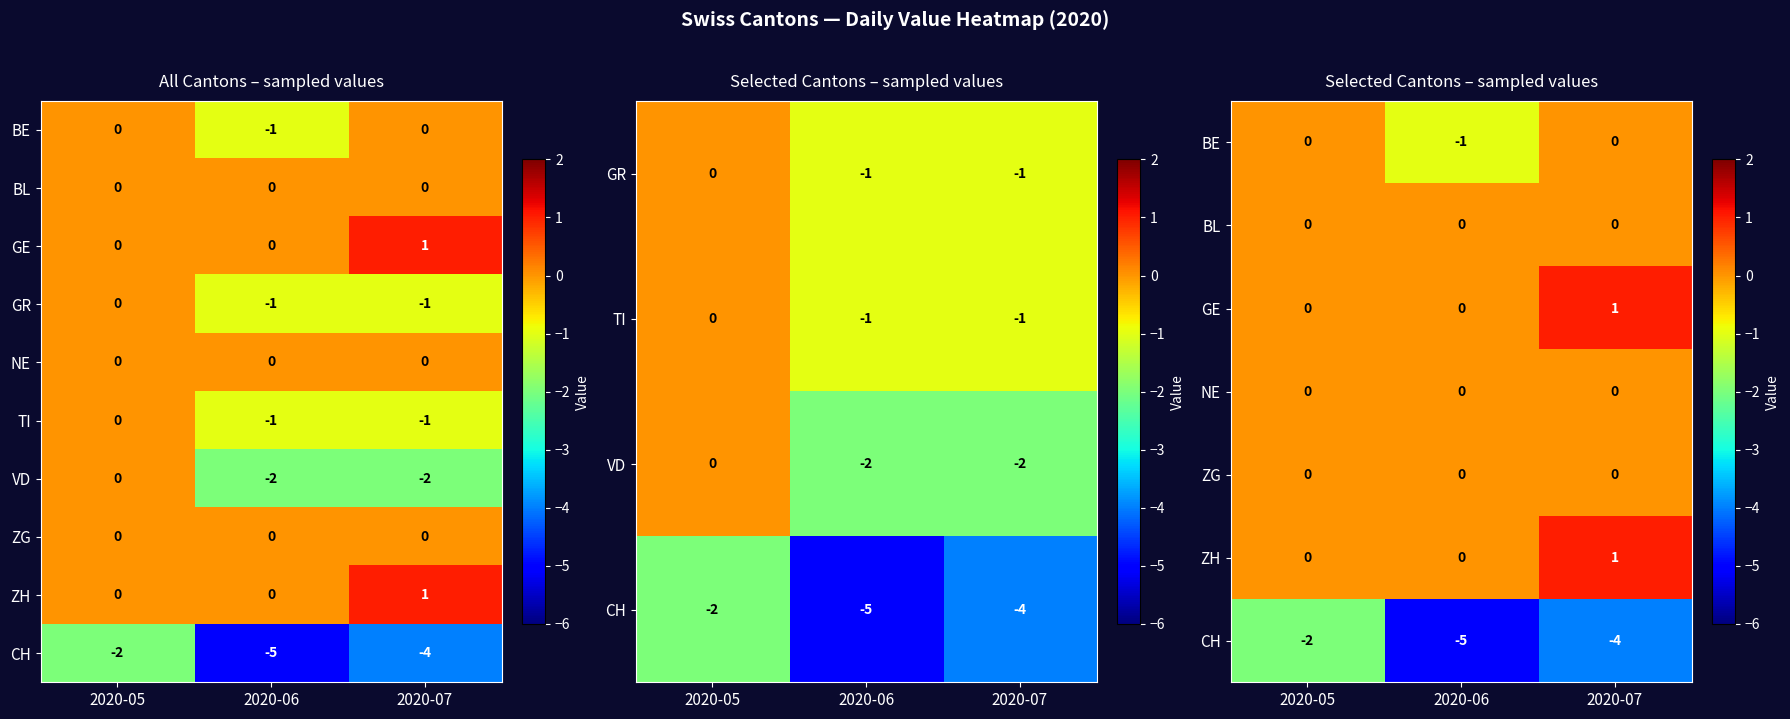

At which category is the sum across all series the highest?

2020-05